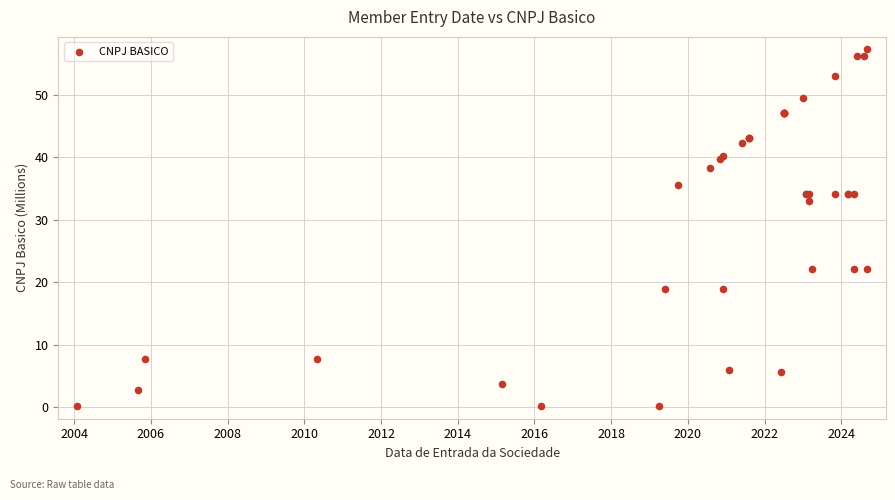

What Y value in the scatter plot is closest to 28?

32.9